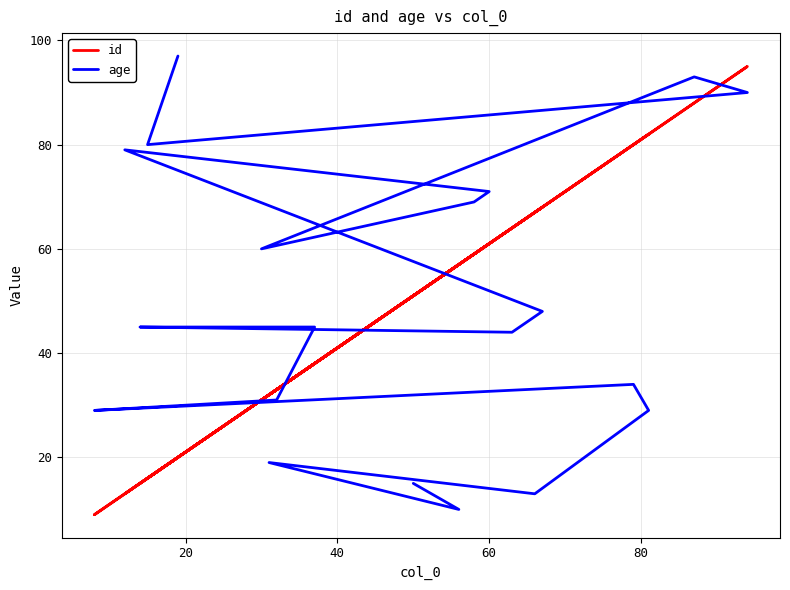

How many intersections are there between age and id?

7